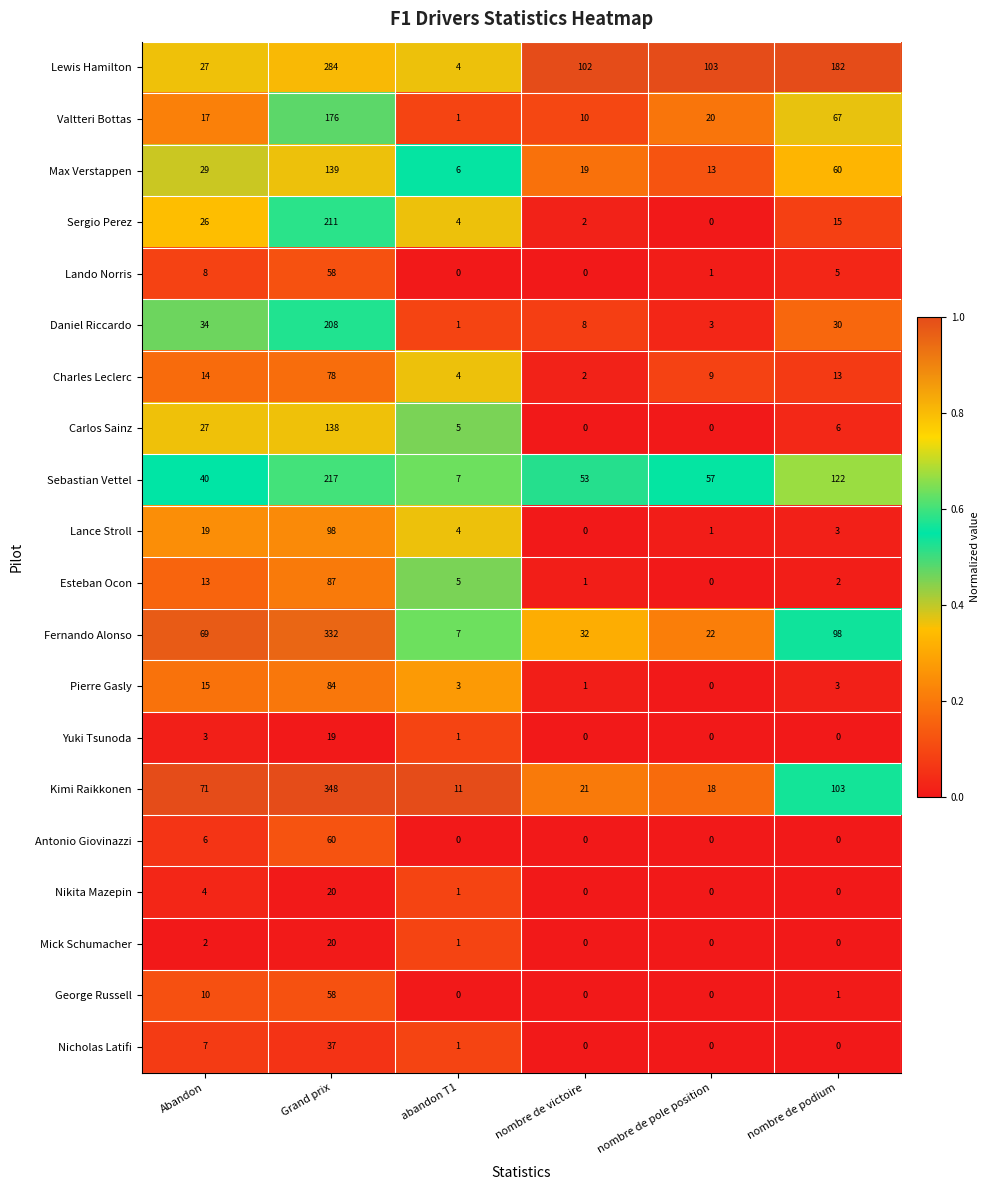

The value of Valtteri Bottas at Abandon is 5. True or false?

False